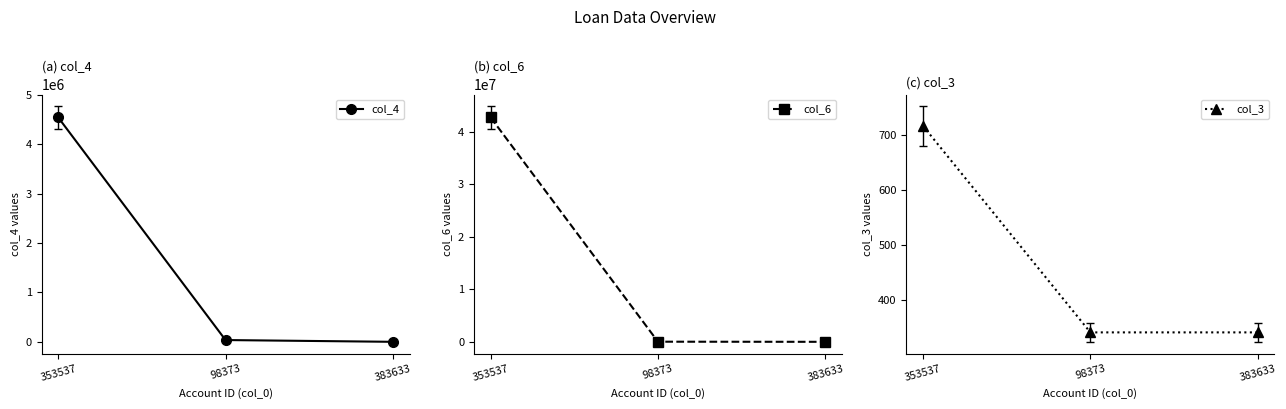

What are all the series names shown in the legend?

col_4, col_6, col_3